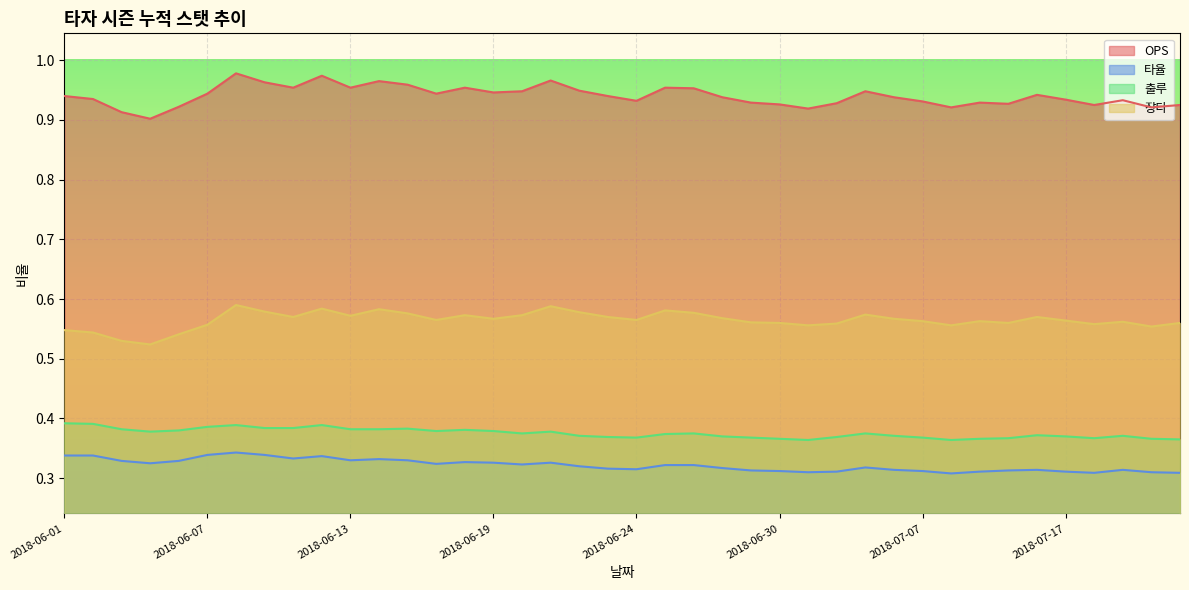

Reading right to left, extract all data points from this chart.

OPS: 0.9	0.9	0.9	0.9	0.9	0.9	0.9	0.9	0.9	0.9	0.9	0.9	0.9	0.9	0.9	0.9	0.9	1.0	1.0	0.9	0.9	0.9	1.0	0.9	0.9	1.0	0.9	1.0	1.0	1.0	1.0	1.0	1.0	1.0	0.9	0.9	0.9	0.9	0.9	0.9
타율: 0.3	0.3	0.3	0.3	0.3	0.3	0.3	0.3	0.3	0.3	0.3	0.3	0.3	0.3	0.3	0.3	0.3	0.3	0.3	0.3	0.3	0.3	0.3	0.3	0.3	0.3	0.3	0.3	0.3	0.3	0.3	0.3	0.3	0.3	0.3	0.3	0.3	0.3	0.3	0.3
출루: 0.4	0.4	0.4	0.4	0.4	0.4	0.4	0.4	0.4	0.4	0.4	0.4	0.4	0.4	0.4	0.4	0.4	0.4	0.4	0.4	0.4	0.4	0.4	0.4	0.4	0.4	0.4	0.4	0.4	0.4	0.4	0.4	0.4	0.4	0.4	0.4	0.4	0.4	0.4	0.4
장타: 0.6	0.6	0.6	0.6	0.6	0.6	0.6	0.6	0.6	0.6	0.6	0.6	0.6	0.6	0.6	0.6	0.6	0.6	0.6	0.6	0.6	0.6	0.6	0.6	0.6	0.6	0.6	0.6	0.6	0.6	0.6	0.6	0.6	0.6	0.6	0.5	0.5	0.5	0.5	0.5